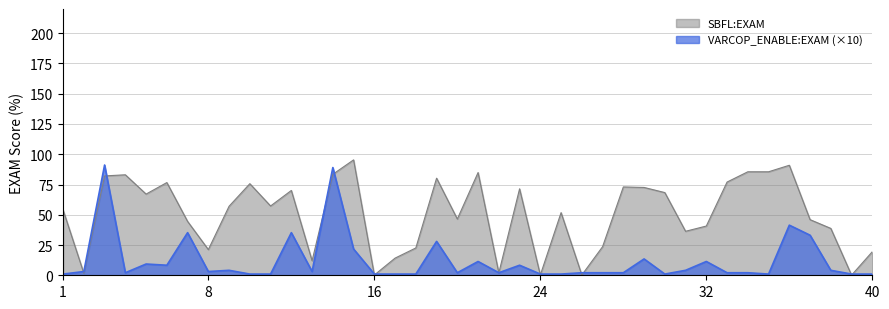

Where do VARCOP_ENABLE_BUGGY_PC_DETECTION:EXAM and SBFL:EXAM first cross each other?

1 and 2